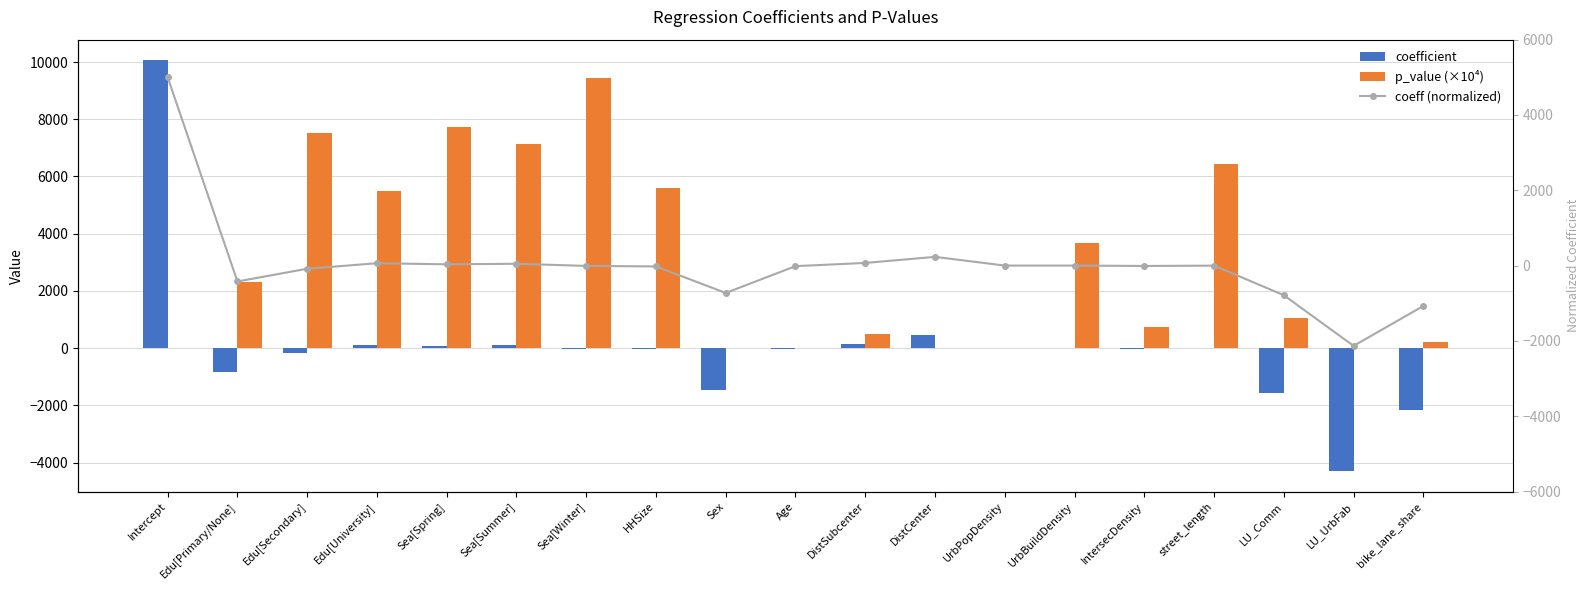

Reading left to right, list all the values displayed in this chart.

coefficient: 10064.5	-850.2	-168.1	125.8	68.3	96.6	-17.3	-45.7	-1463.5	-29.6	141.5	466.1	0.3	-0.0	-20.3	-3.0	-1583.9	-4292.4	-2160.1
p_value (×10⁴): 0.0	2328.1	7517.5	5500.6	7730.2	7140.0	9431.8	5607.7	0.0	2.8	489.2	0.0	0.0	3665.8	747.1	6446.8	1061.6	0.5	215.4
coeff (normalized): 5000.0	-422.4	-83.5	62.5	33.9	48.0	-8.6	-22.7	-727.1	-14.7	70.3	231.5	0.1	-0.0	-10.1	-1.5	-786.9	-2132.4	-1073.1